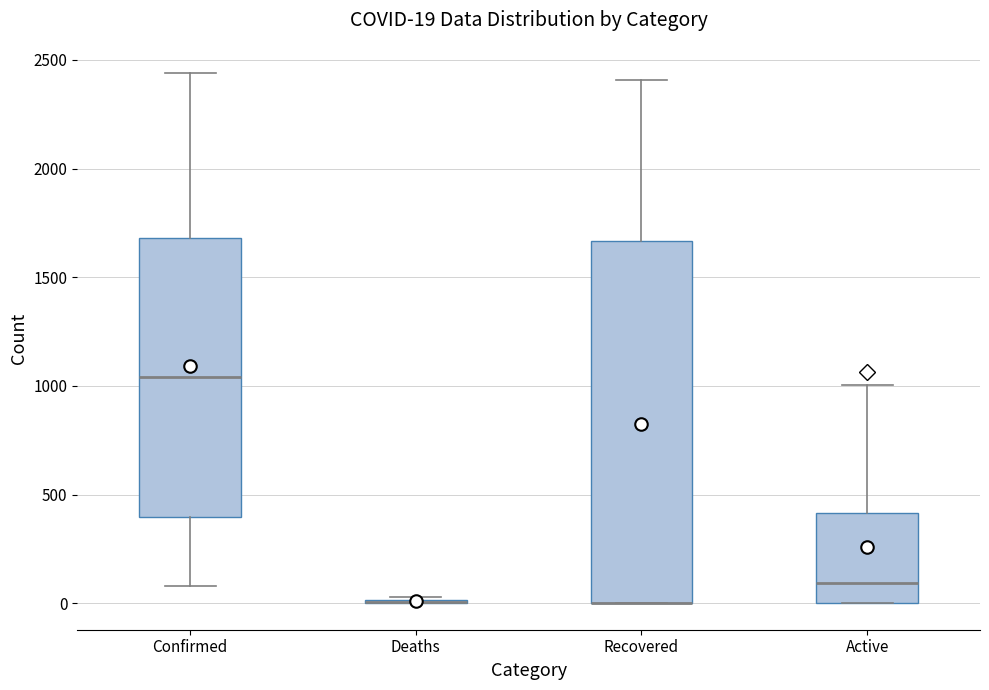

Which box is the tallest, from its lower edge to its upper edge?

Recovered